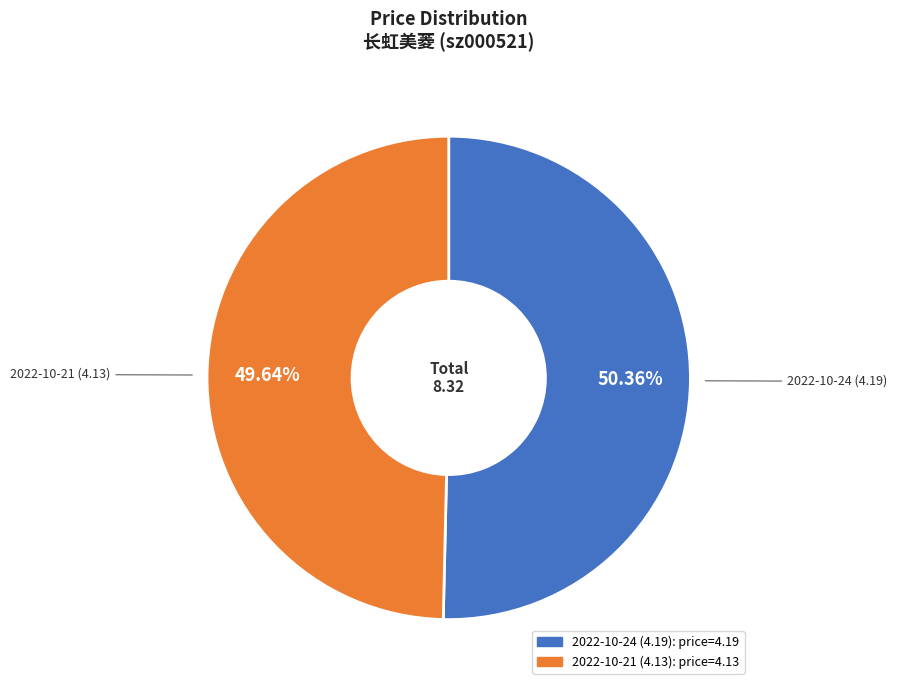

Is 2022-10-24 (4.19) the majority of the pie?

Yes